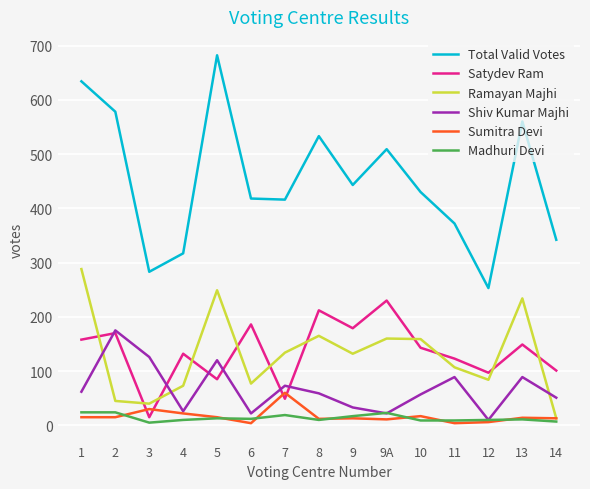

What are all the series names shown in the legend?

Total Valid Votes, Satydev Ram, Ramayan Majhi, Shiv Kumar Majhi, Sumitra Devi, Madhuri Devi